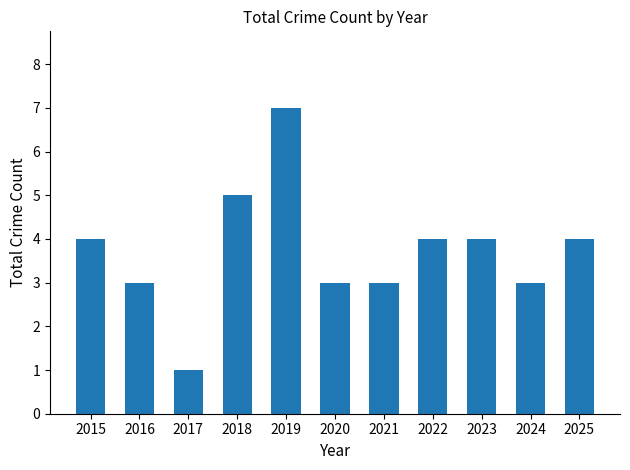

What is the smallest value displayed?

1